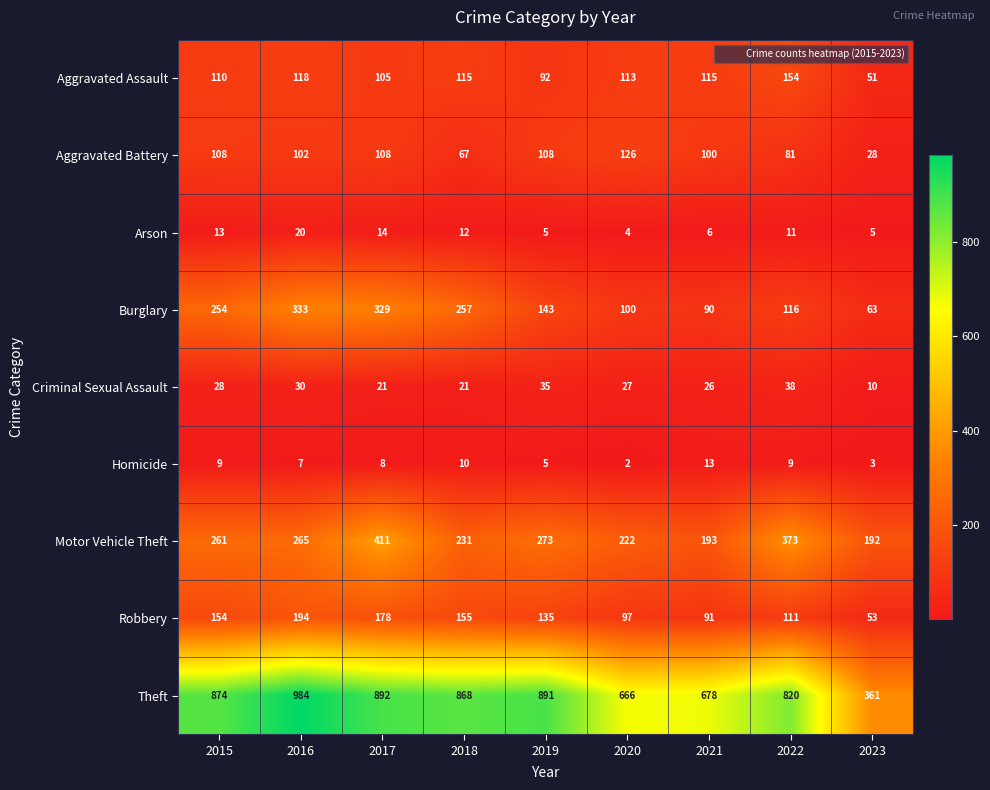

What is the smallest value displayed?

2